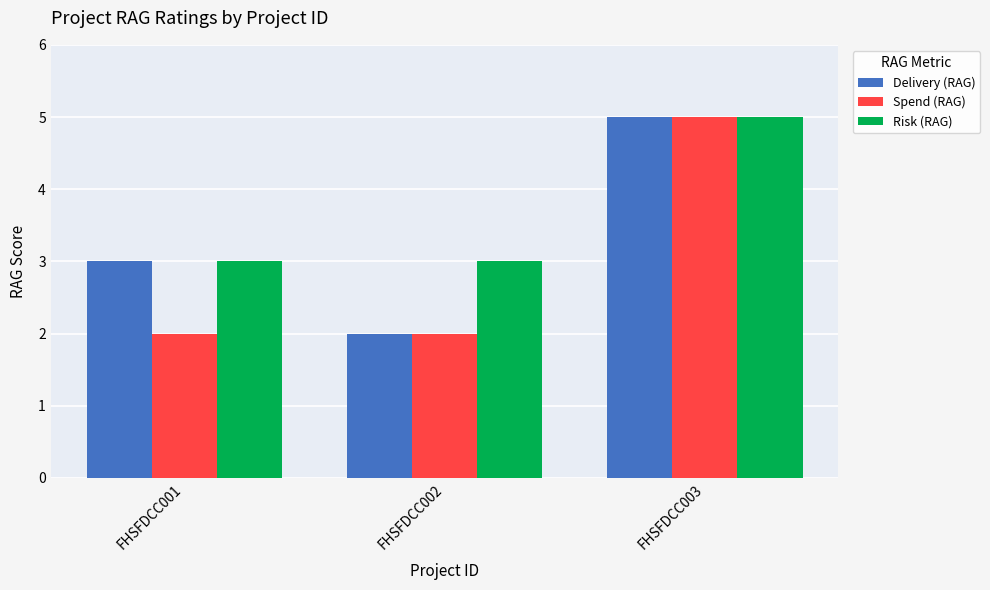

List the series in order of their overall mean, highest first.

Risk (RAG), Delivery (RAG), Spend (RAG)